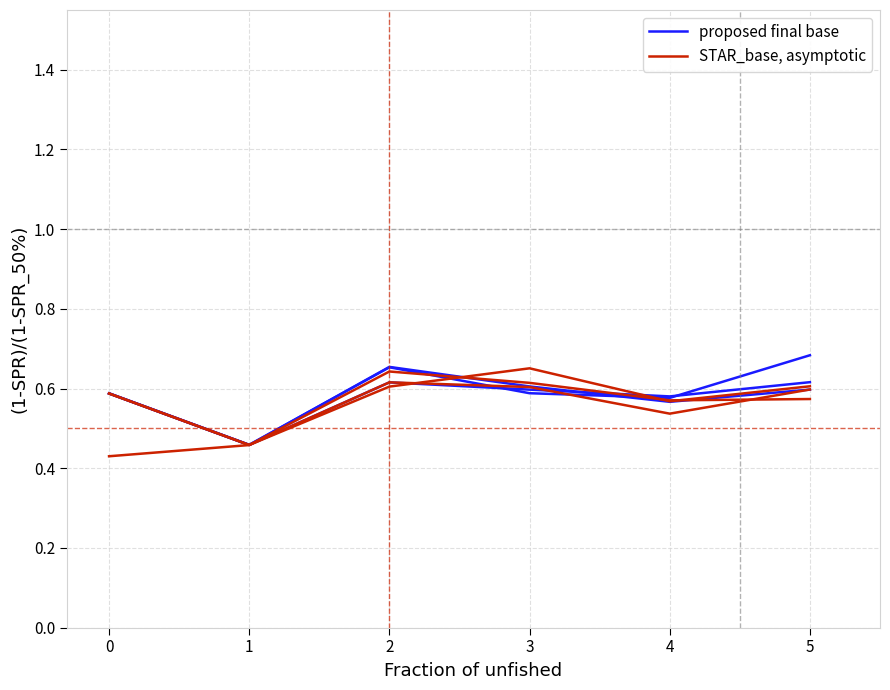

Between 3 and 5, which series saw the biggest shift?

proposed final base